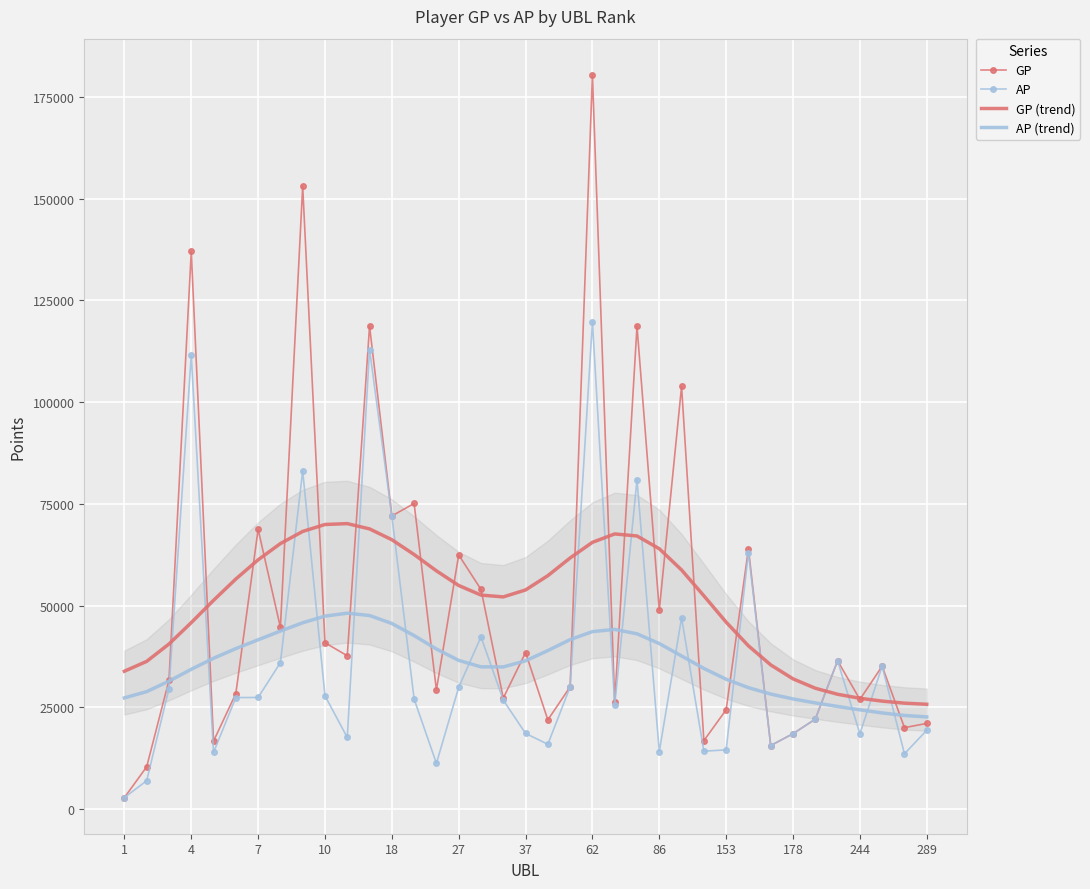

Rank the series by their maximum value, from lowest to highest.

AP (trend), GP (trend), AP, GP